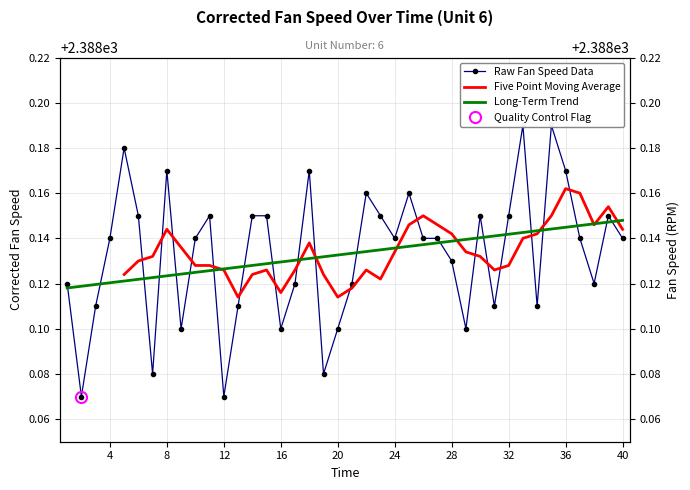

What is the difference between the maximum and minimum values?

0.1